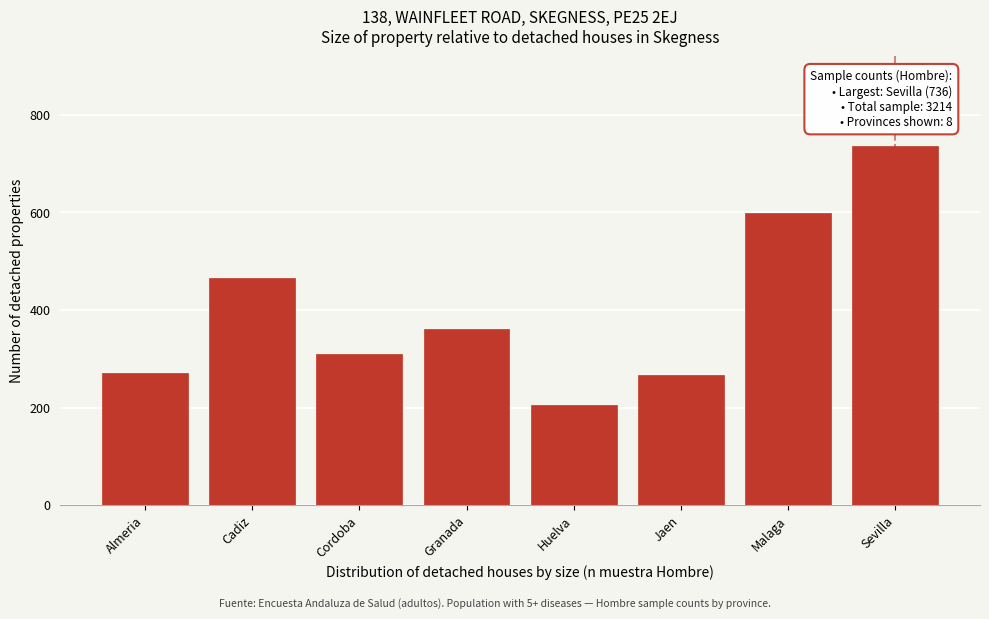

Reading right to left, what are all the values shown in this chart?

Sevilla=736	Malaga=598	Jaen=266	Huelva=206	Granada=362	Cordoba=310	Cadiz=465	Almeria=271